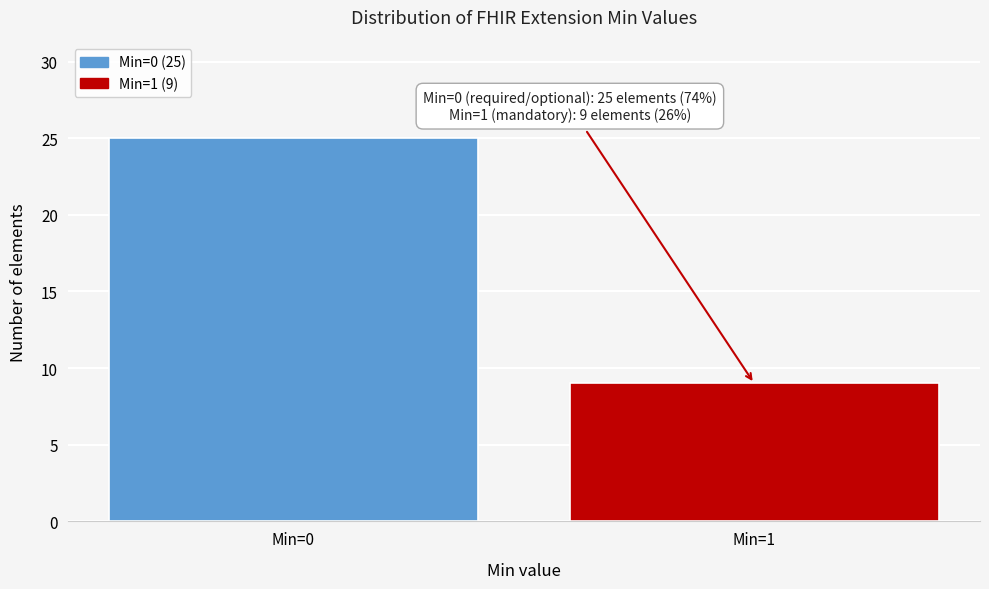

Reading left to right, transcribe all the data shown in this chart.

25	9